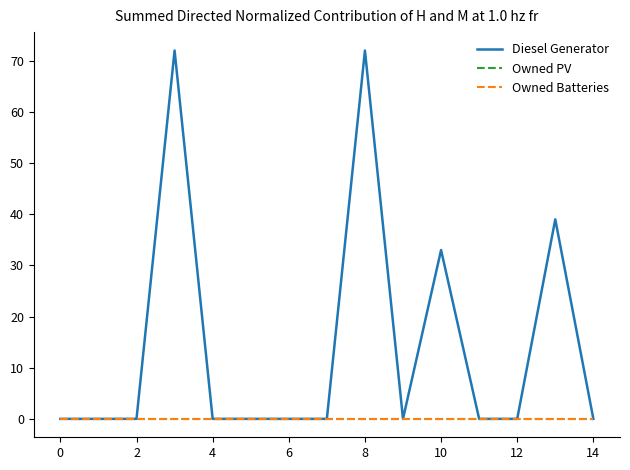

Reading left to right, what are all the values shown in this chart?

Diesel Generator: 0	0	0	72	0	0	0	0	72	0	33	0	0	39	0
Owned PV: 0	0	0	0	0	0	0	0	0	0	0	0	0	0	0
Owned Batteries: 0	0	0	0	0	0	0	0	0	0	0	0	0	0	0